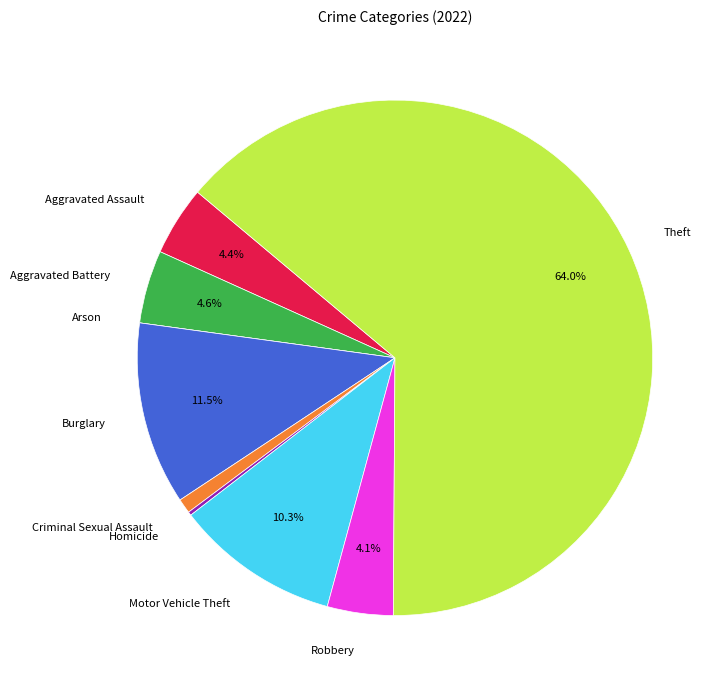

To the nearest percent, what is the difference between the largest and smallest slice percentages?

64%